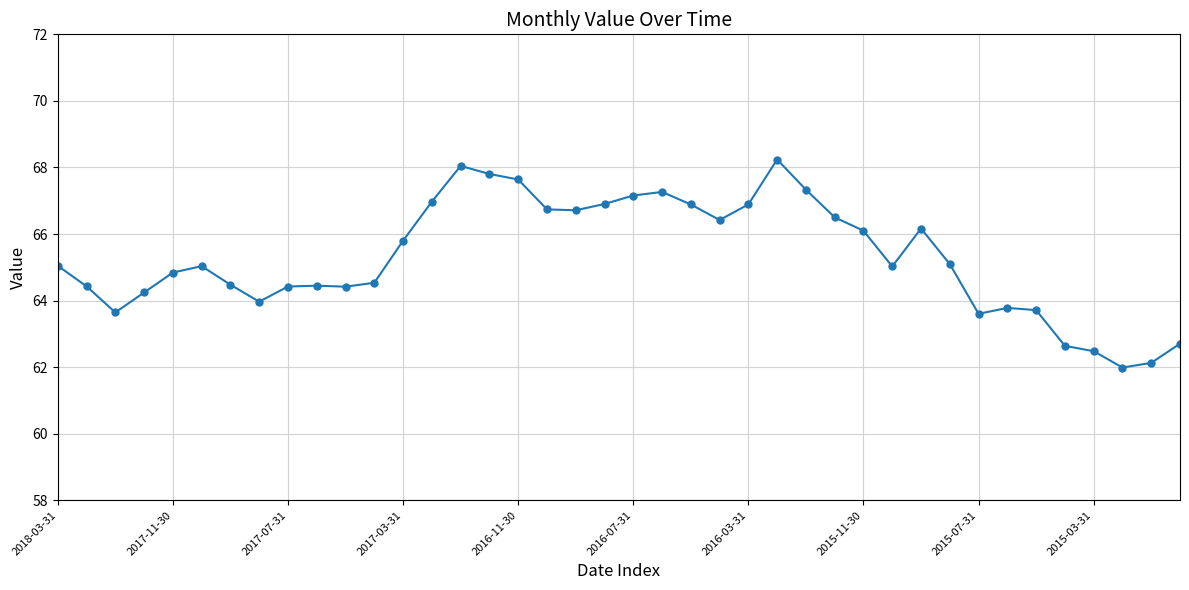

True or false: the data has more than 0 interior local peaks.

True